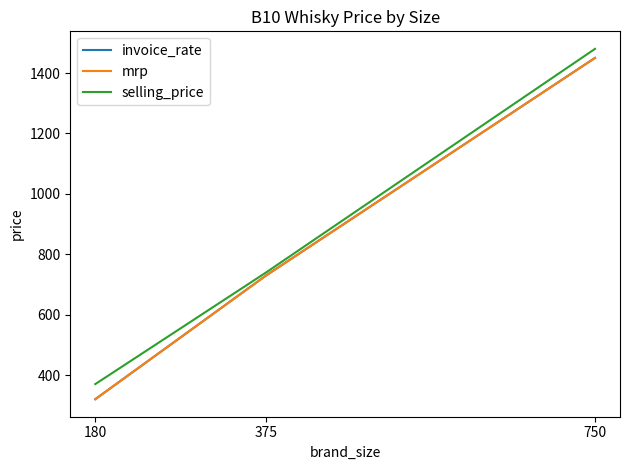

Does the chart display data point markers on the line(s)?

No